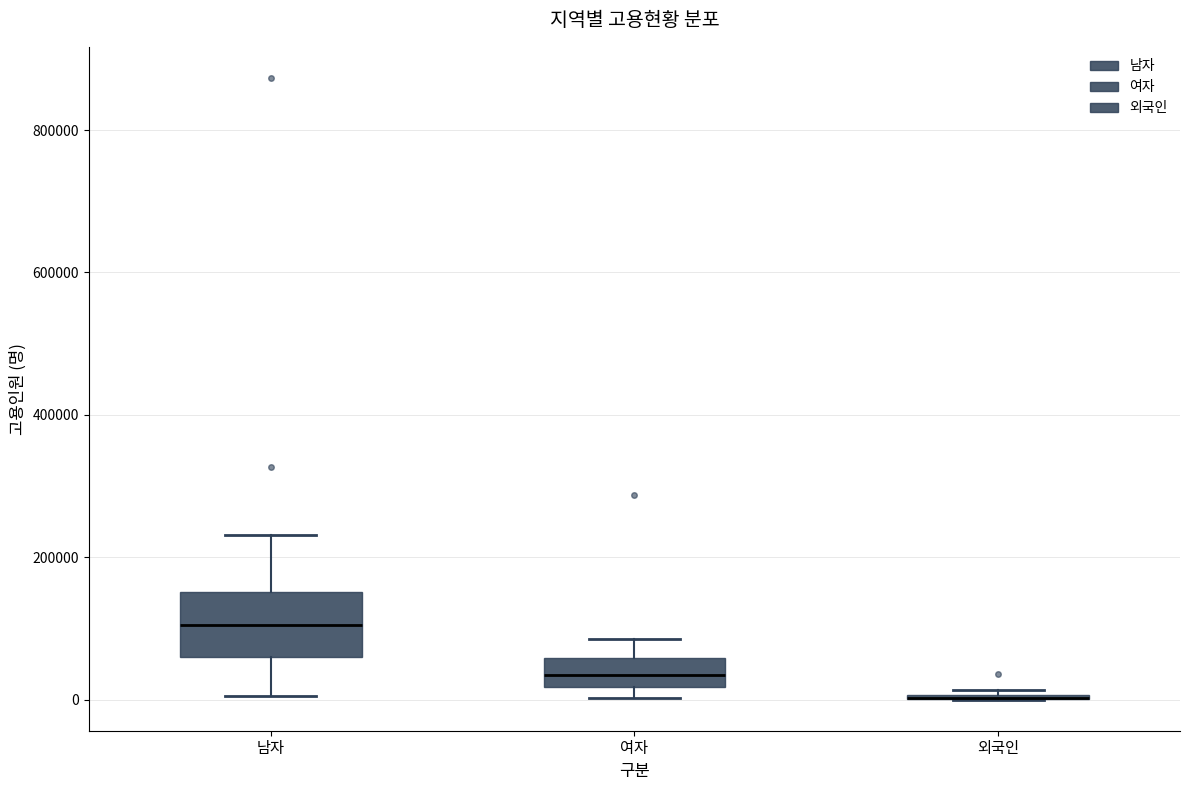

Which box is the tallest, from its lower edge to its upper edge?

남자